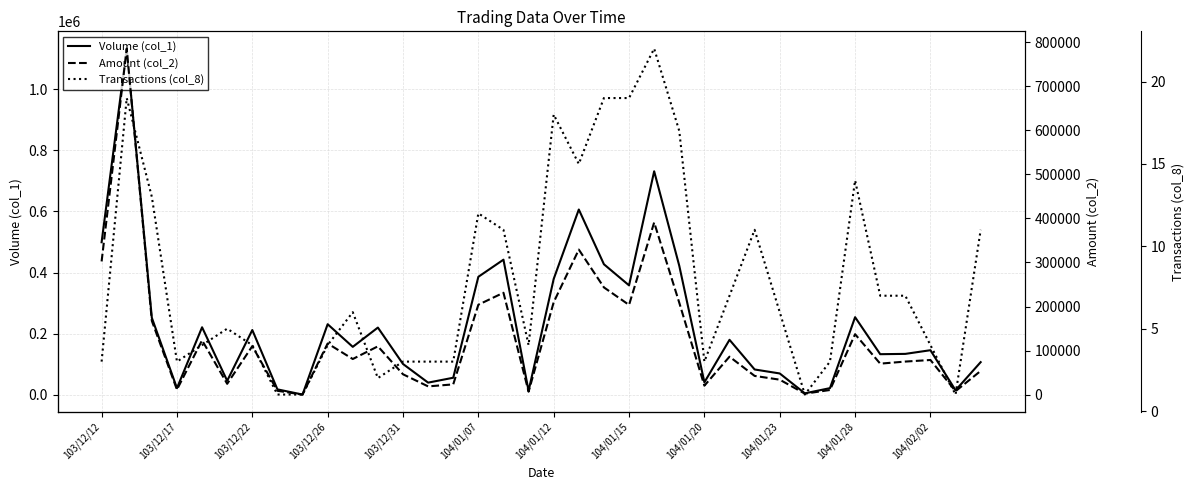

True or false: Amount (col_2) and Volume (col_1) cross at least once.

False